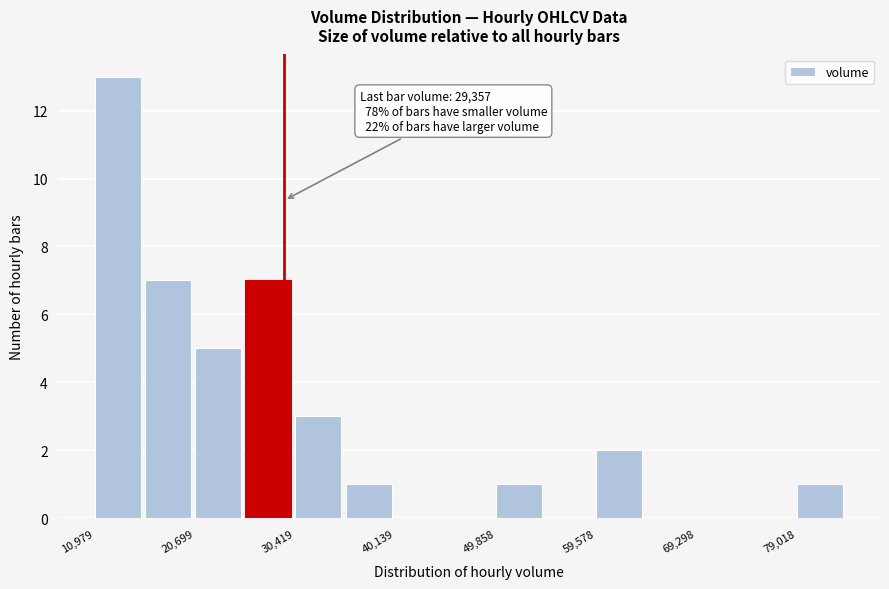

Which range on the x-axis has the tallest bar?

11000 to 16000